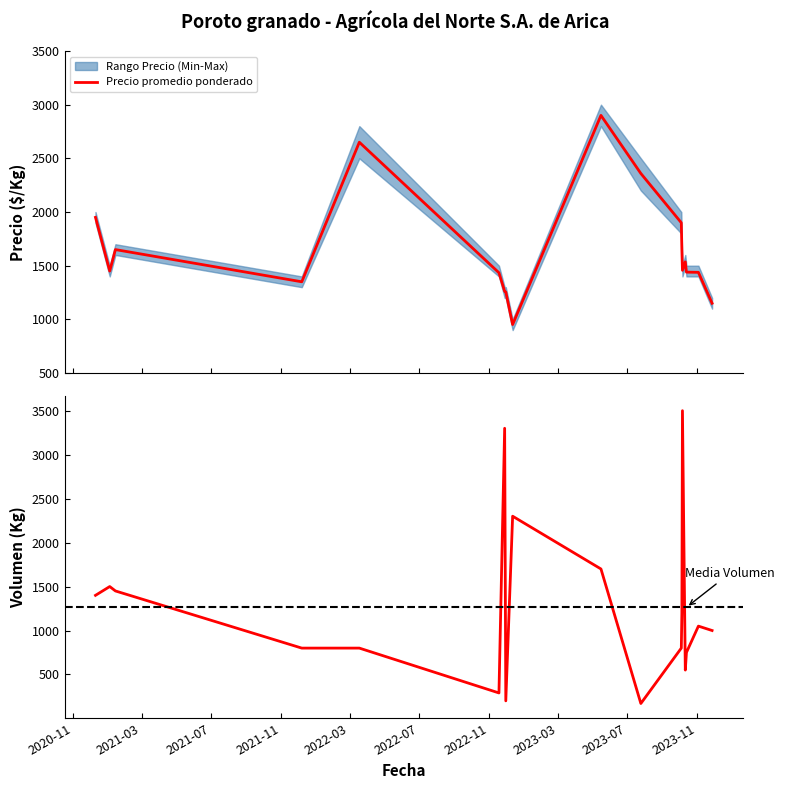

How many intersections are there between Volumen and Precio promedio ponderado?

8